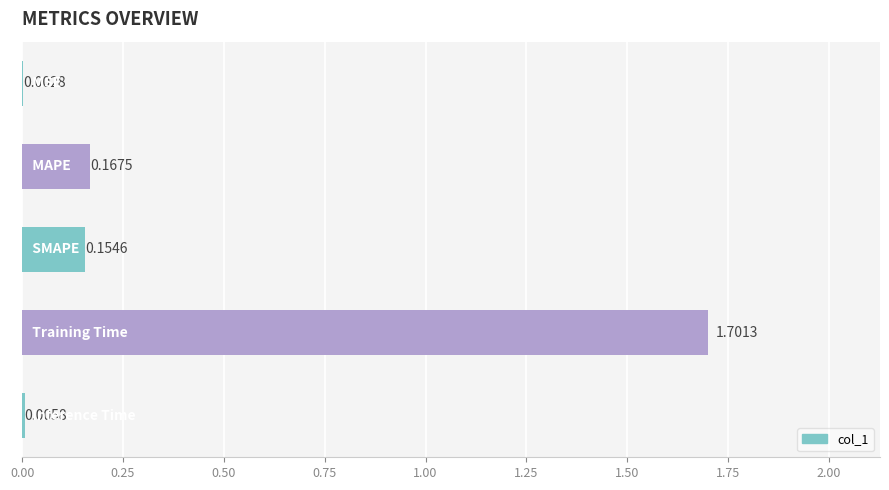

How many categories are shown in the chart?

5